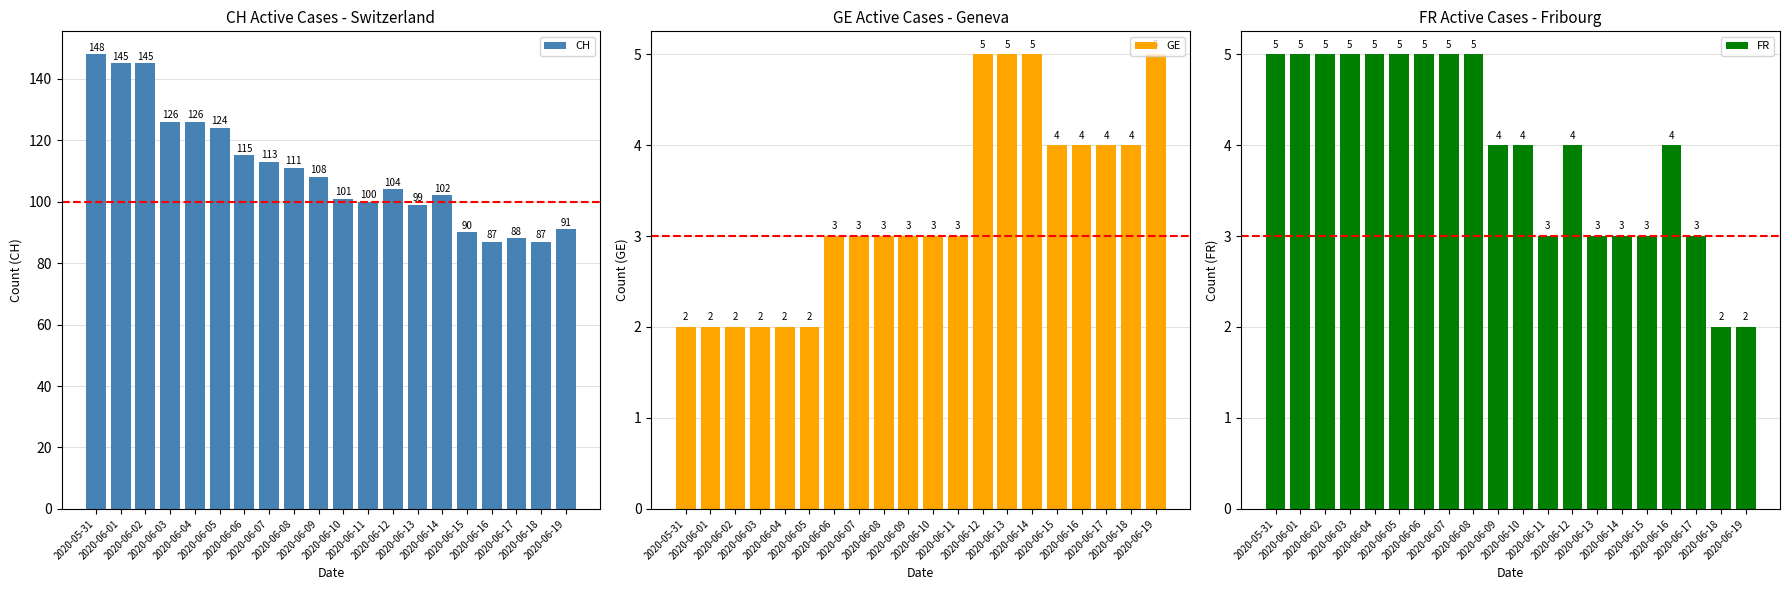

How many data points in FR are less than 4?

7